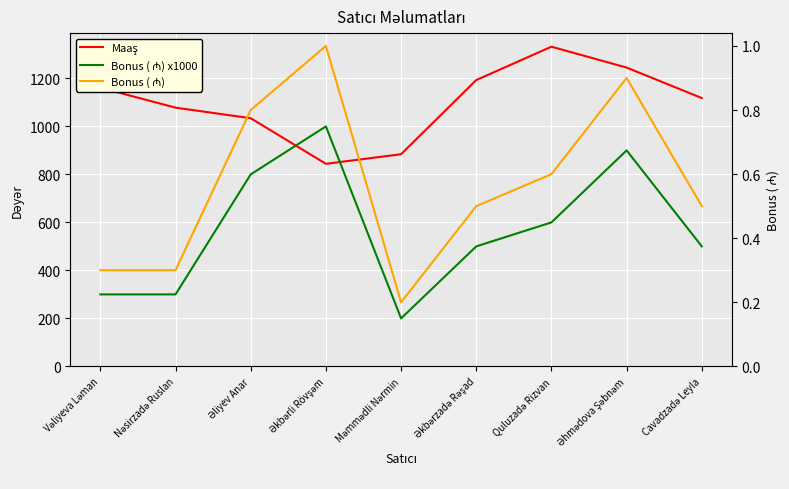

True or false: Bonus ( ₼) and Bonus ( ₼) x1000 intersect in this chart.

False